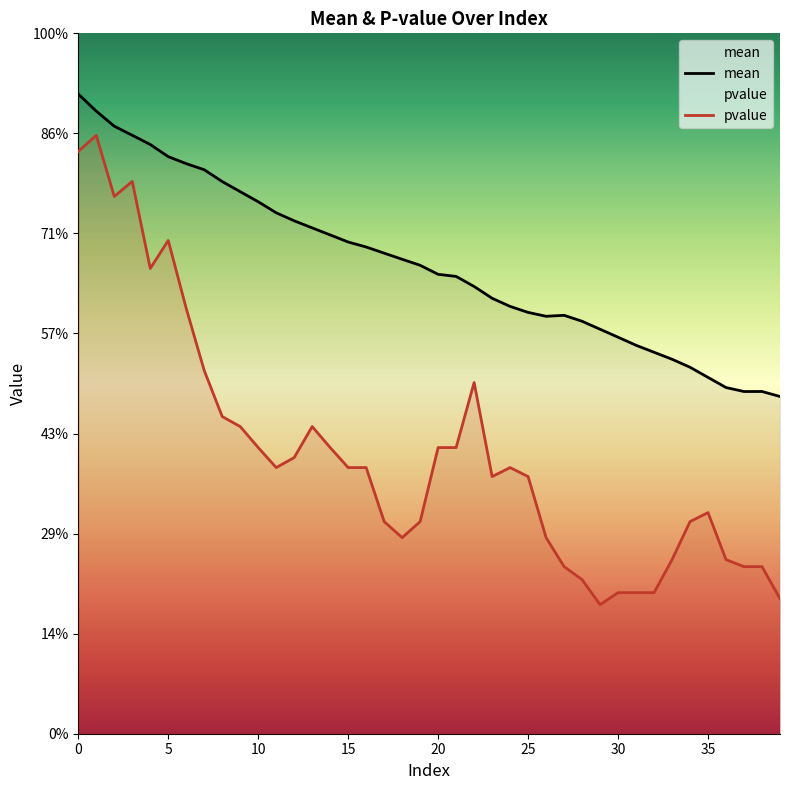

True or false: pvalue and mean intersect in this chart.

False